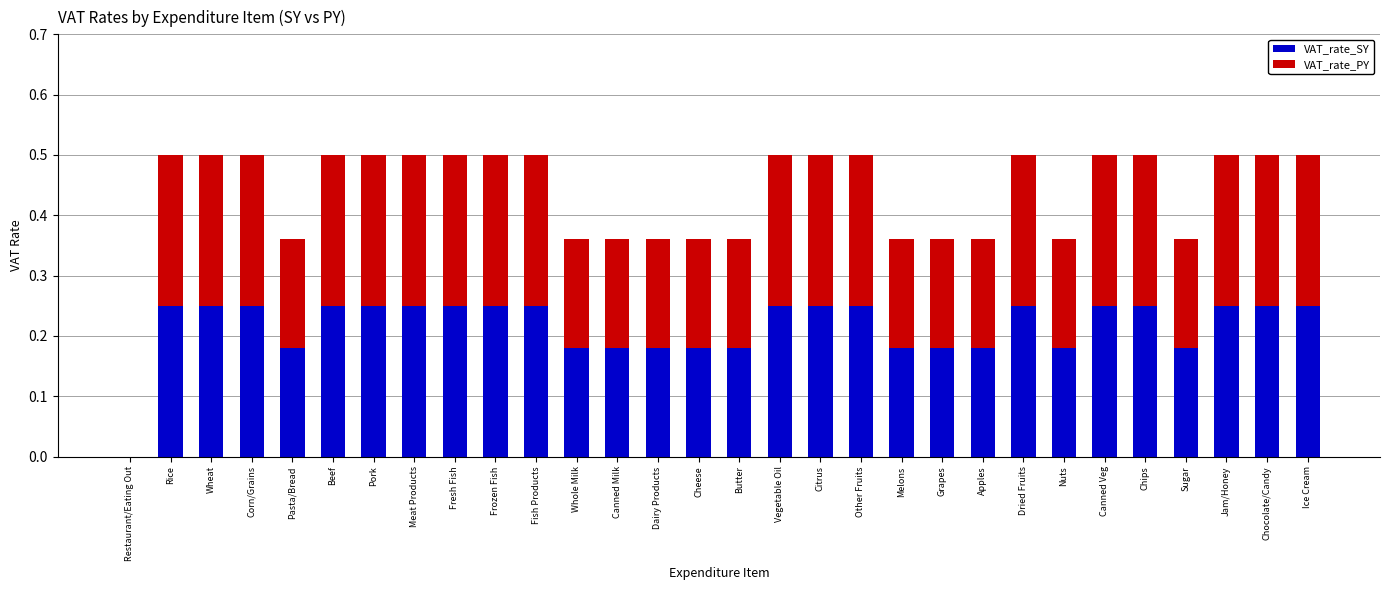

What is the sum of all VAT_rate_SY values?

6.5